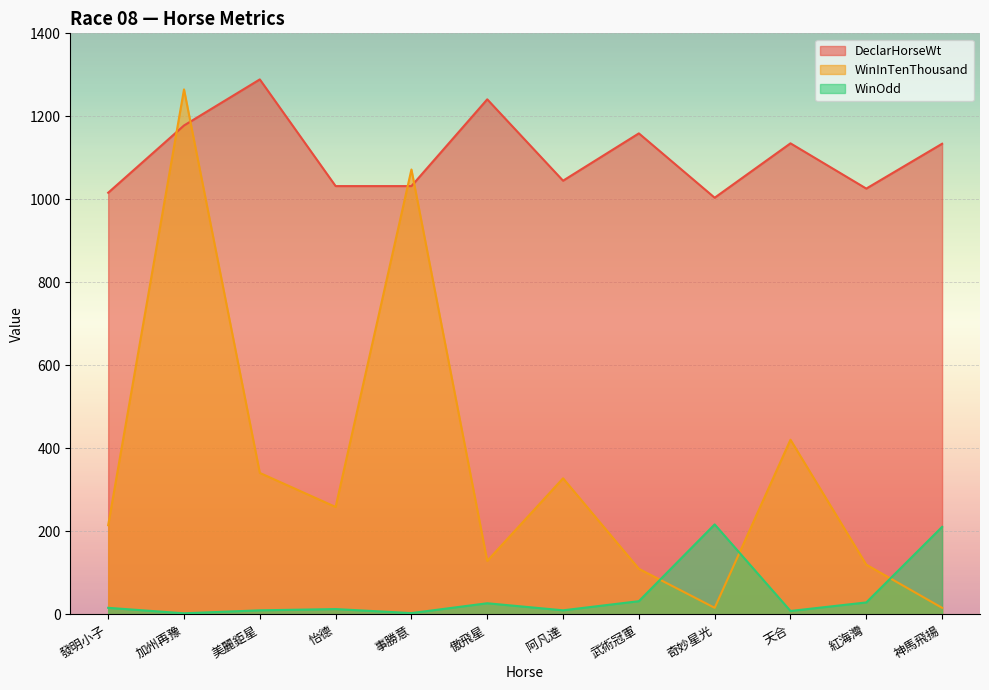

At which category does WinOdd reach its first local peak?

怡德